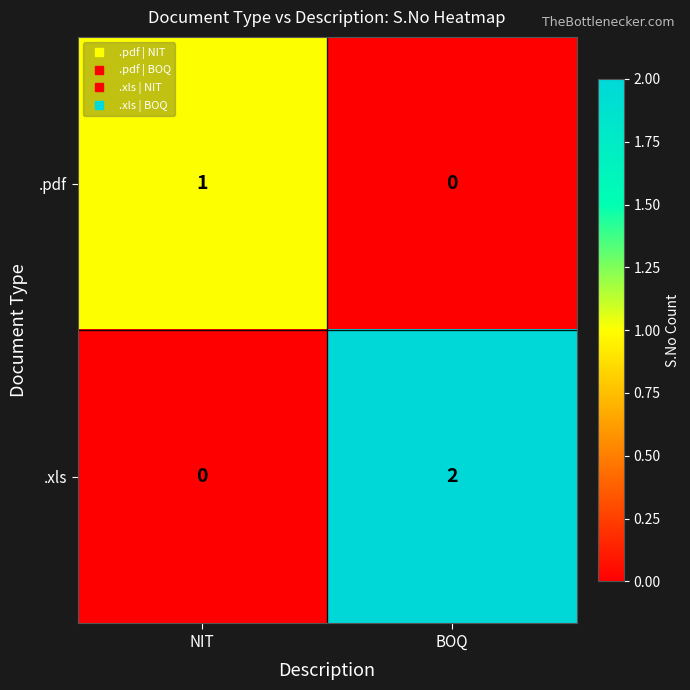

Reading left to right, list all the values displayed in this chart.

.pdf: 1	0
.xls: 0	2